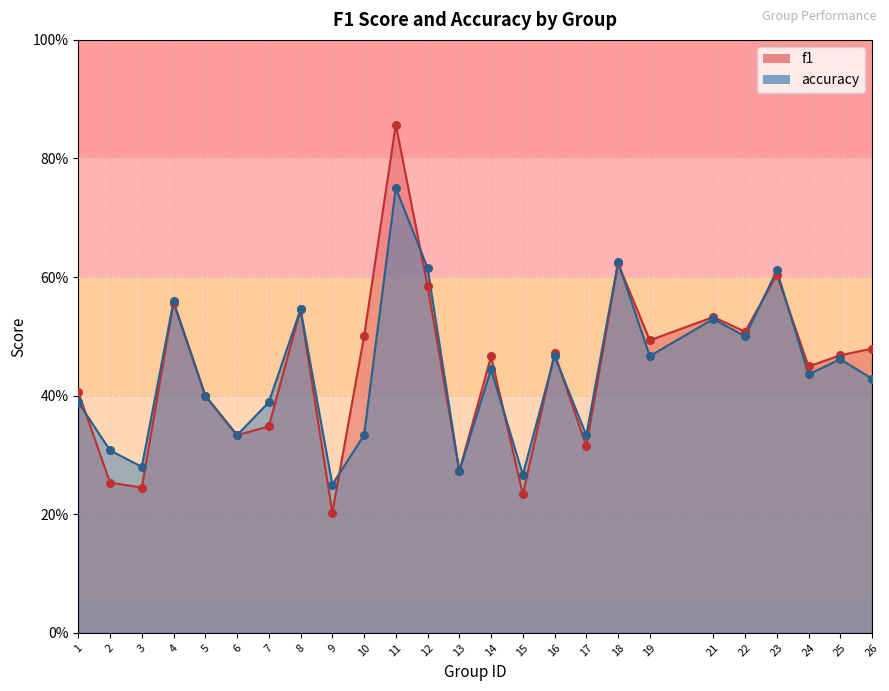

Which series has the largest total across all categories?

f1